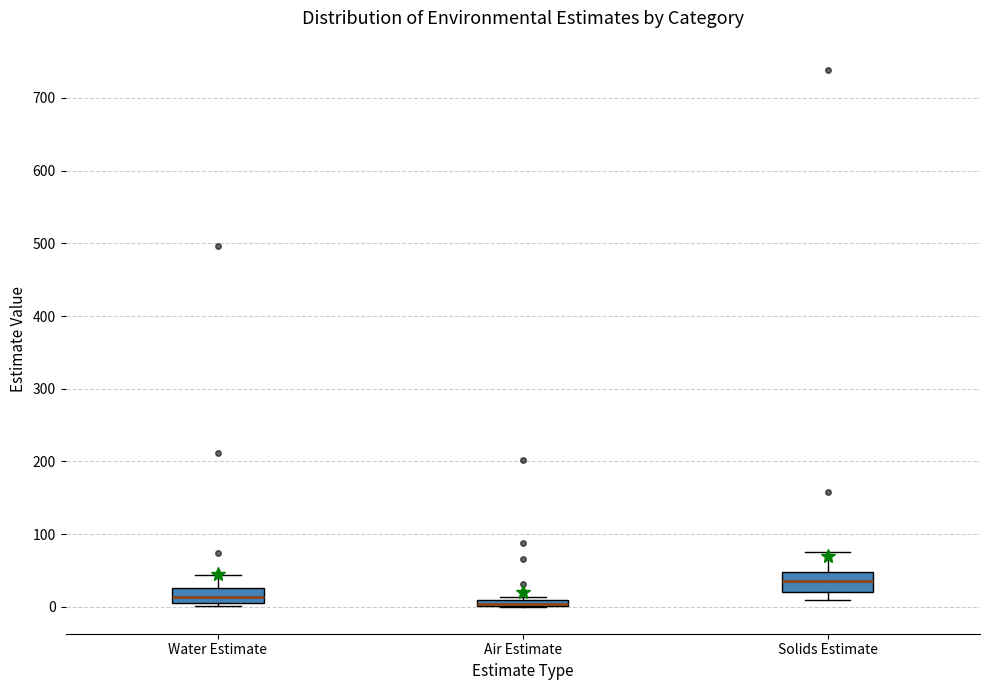

Where is the upper edge of the box for Air Estimate on the y-axis? The values are not printed on the chart, so give them approximately, as read against the axis.

10